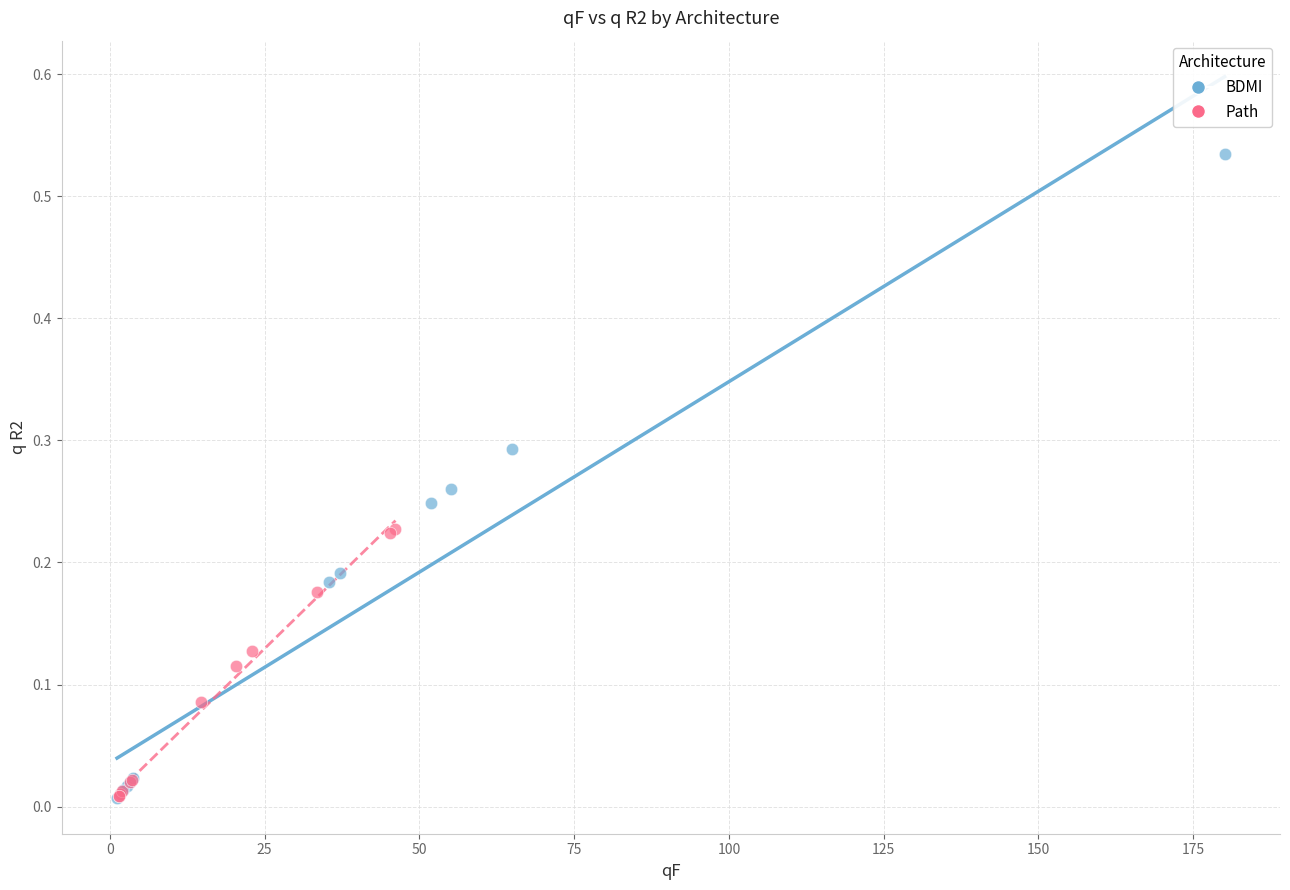

Which series has the widest spread of Y values?

BDMI